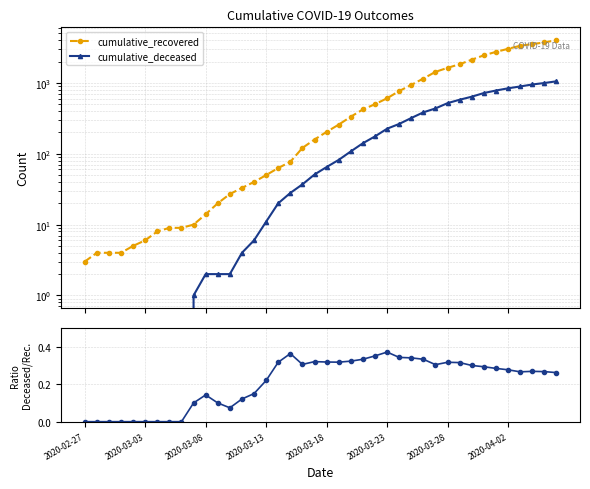

True or false: cumulative_recovered and cumulative_deceased intersect in this chart.

False